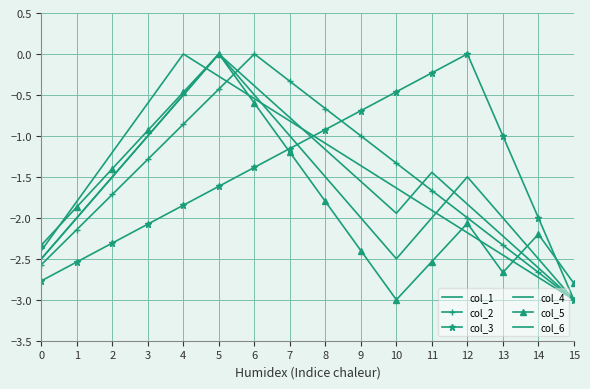

What is the average value of the col_6 series?

-1.5